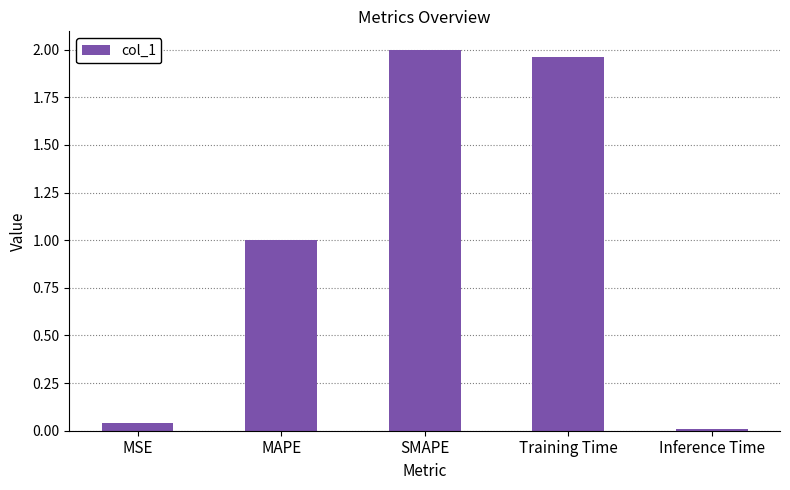

The chart shows a value of 0.0 at Inference Time. True or false?

True